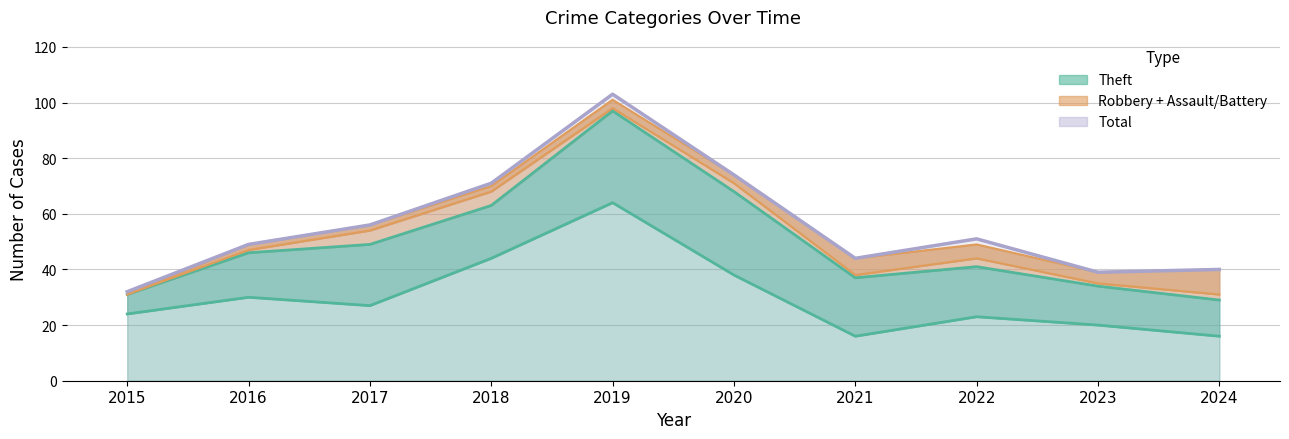

Which series changed the most between 2018 and 2020?

Robbery